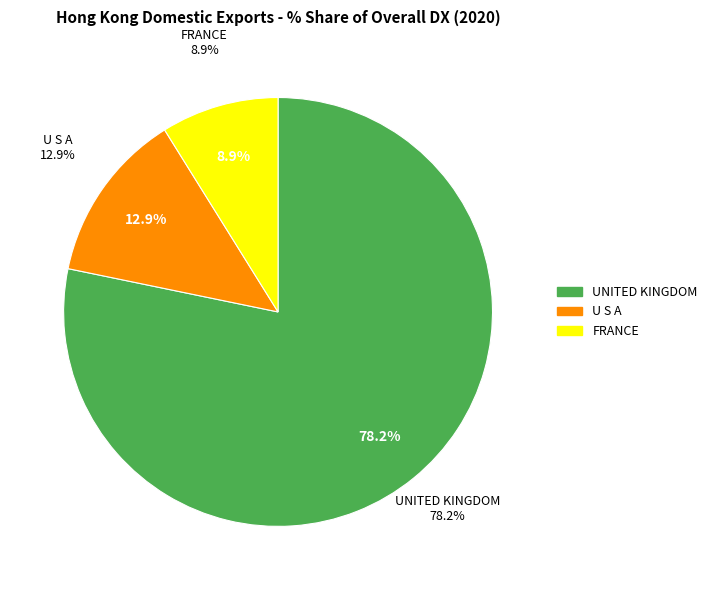

Which category accounts for the majority?

UNITED KINGDOM